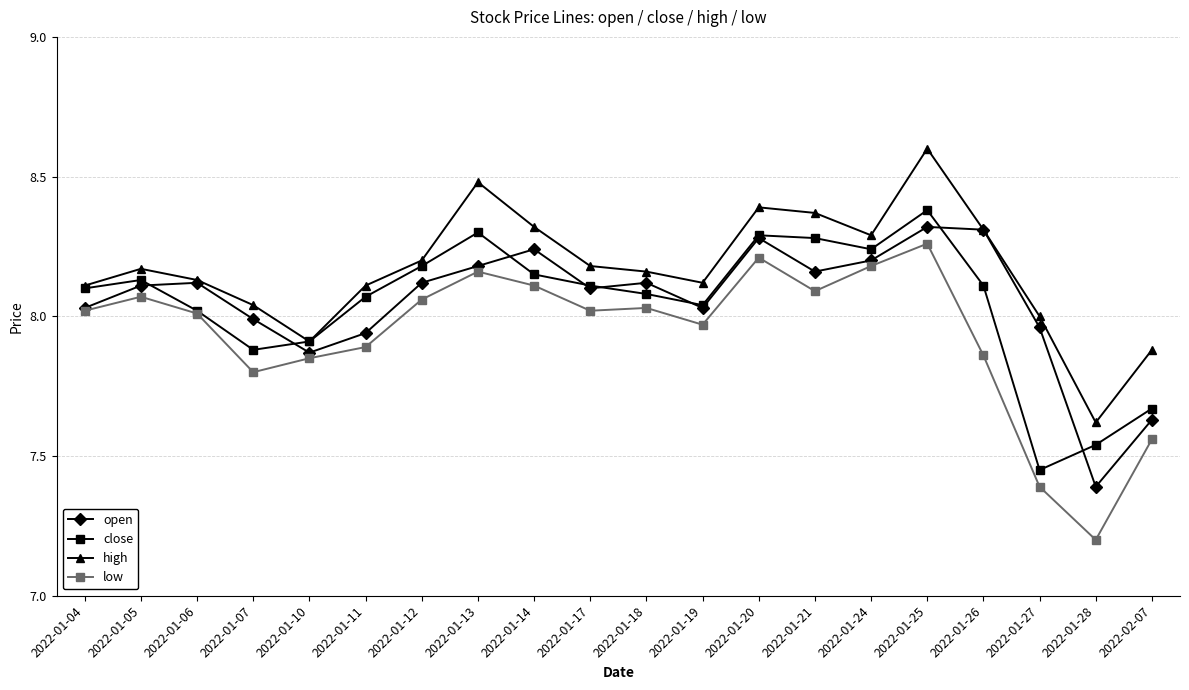

What is the difference between the second highest and second lowest values in the close series?

0.8